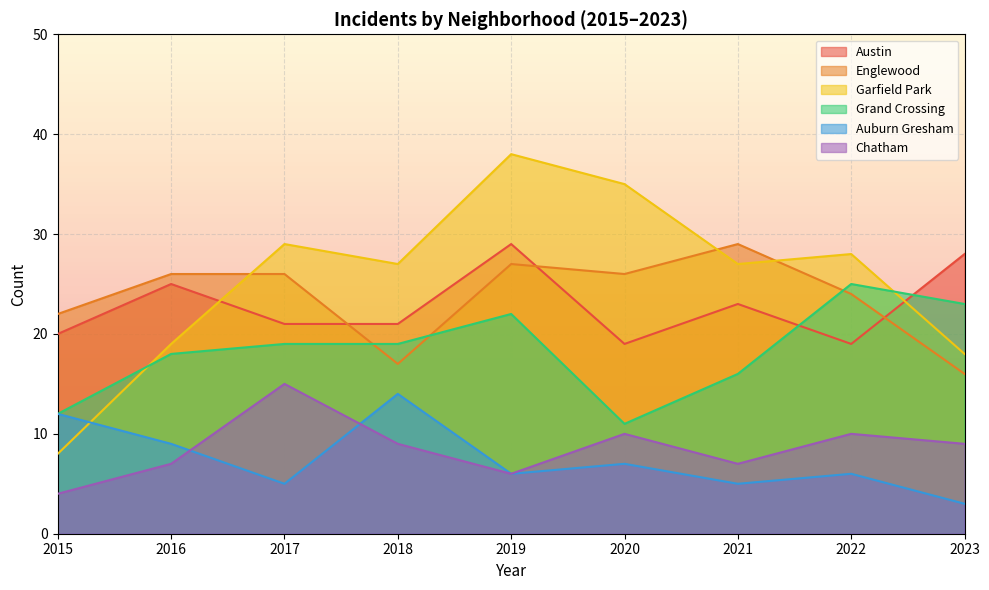

What are all the series names shown in the legend?

Austin, Englewood, Garfield Park, Grand Crossing, Auburn Gresham, Chatham